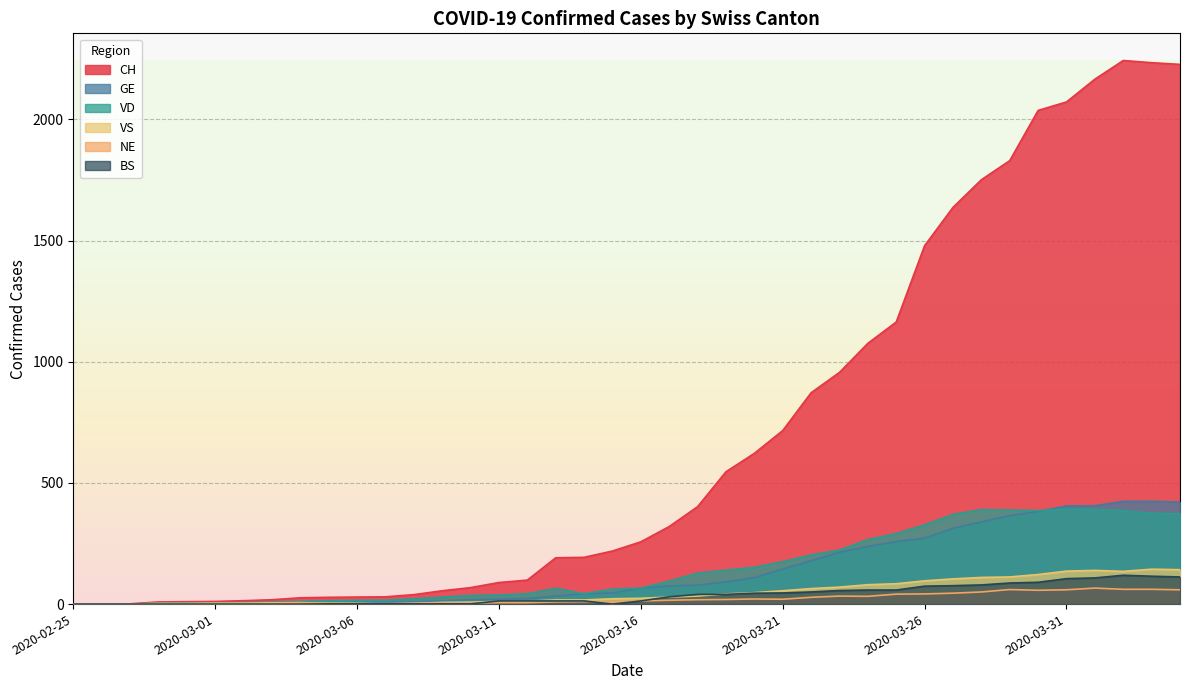

True or false: VD has more than 1 interior local peaks.

True